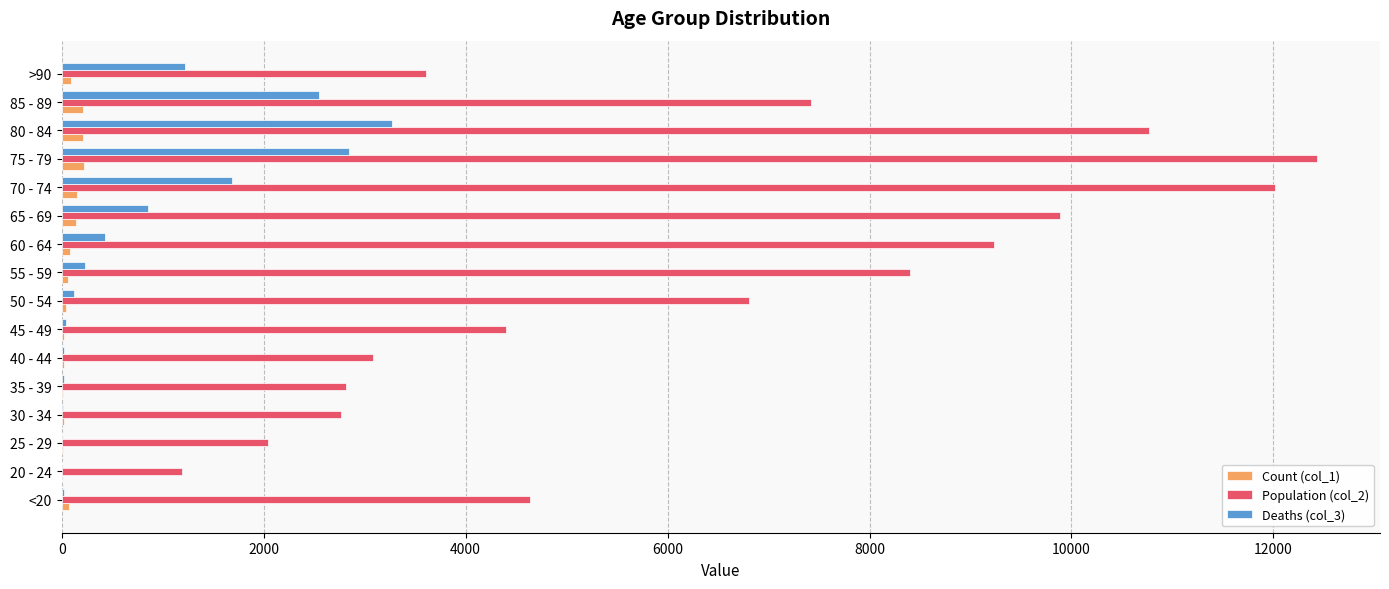

At which category does the chart reach its peak across all series?

75 - 79